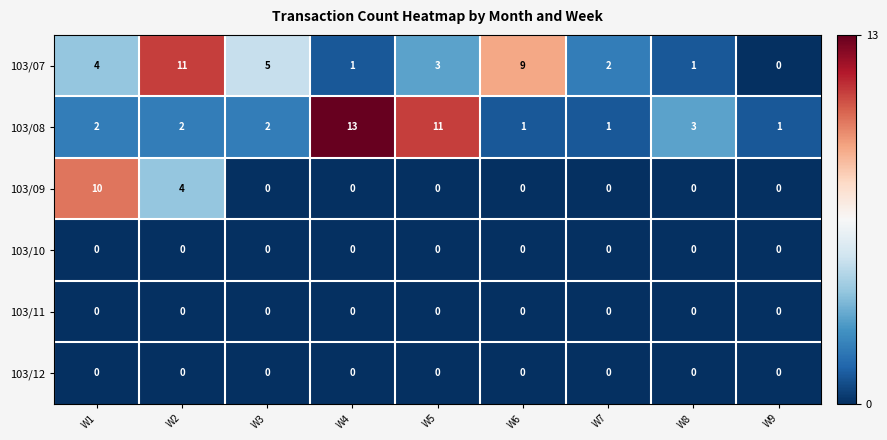

True or false: 103/09 has a value of 15 at W1.

False